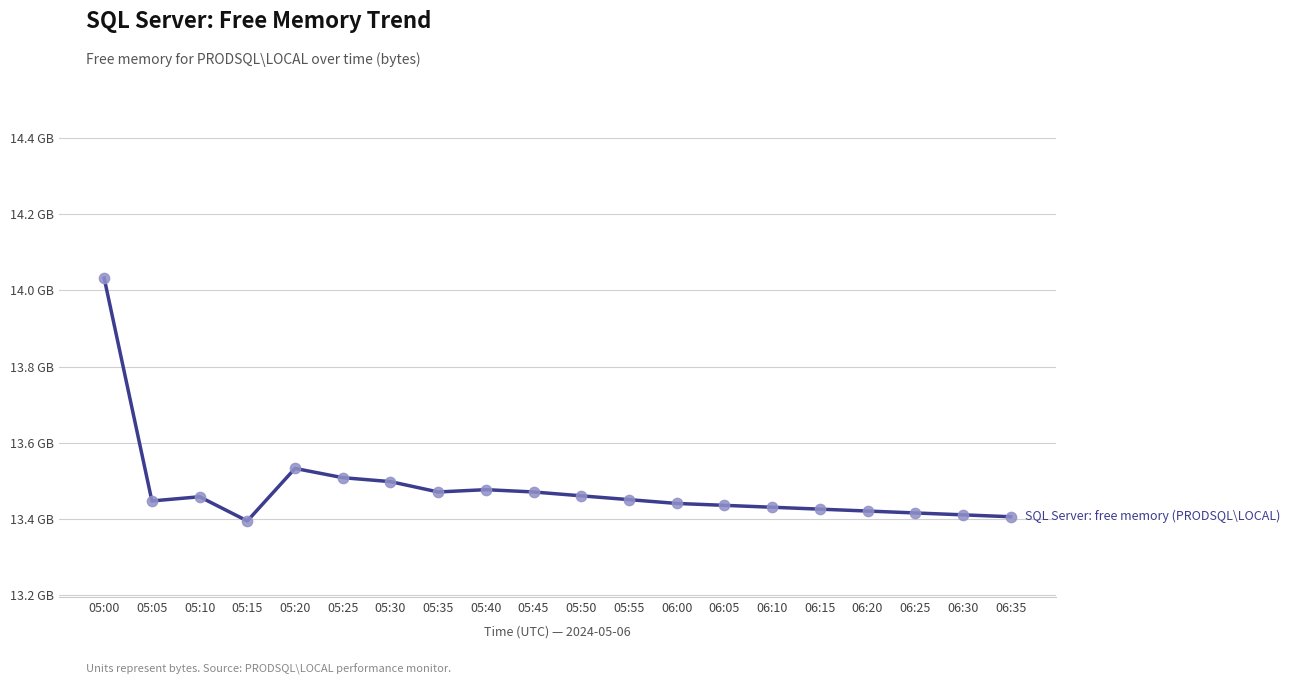

Approximately how many times larger is the value at 06:35 compared to 06:10?

1.0